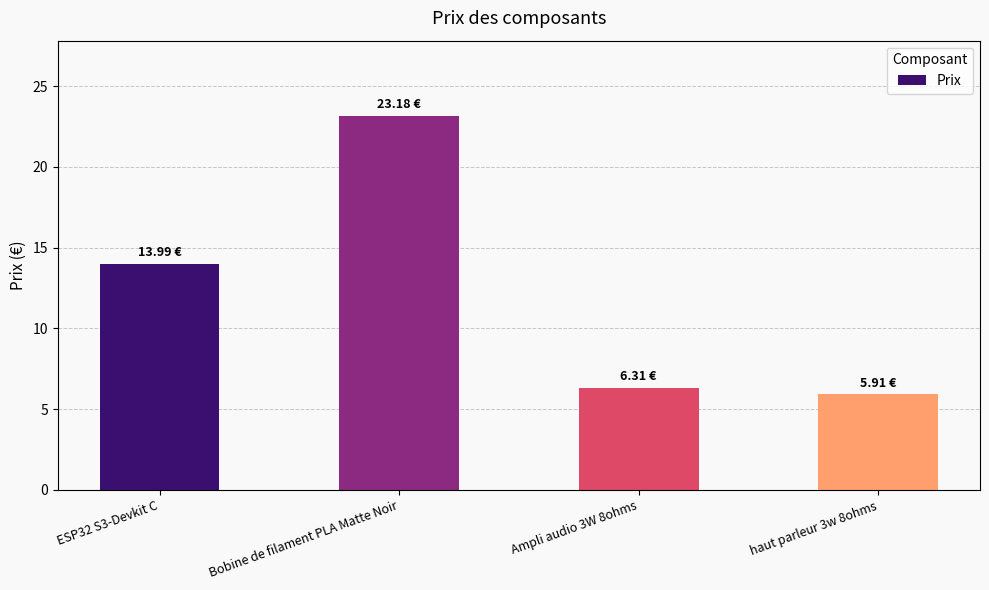

Between Bobine de filament PLA Matte Noir and haut parleur 3w 8ohms, which is larger?

Bobine de filament PLA Matte Noir